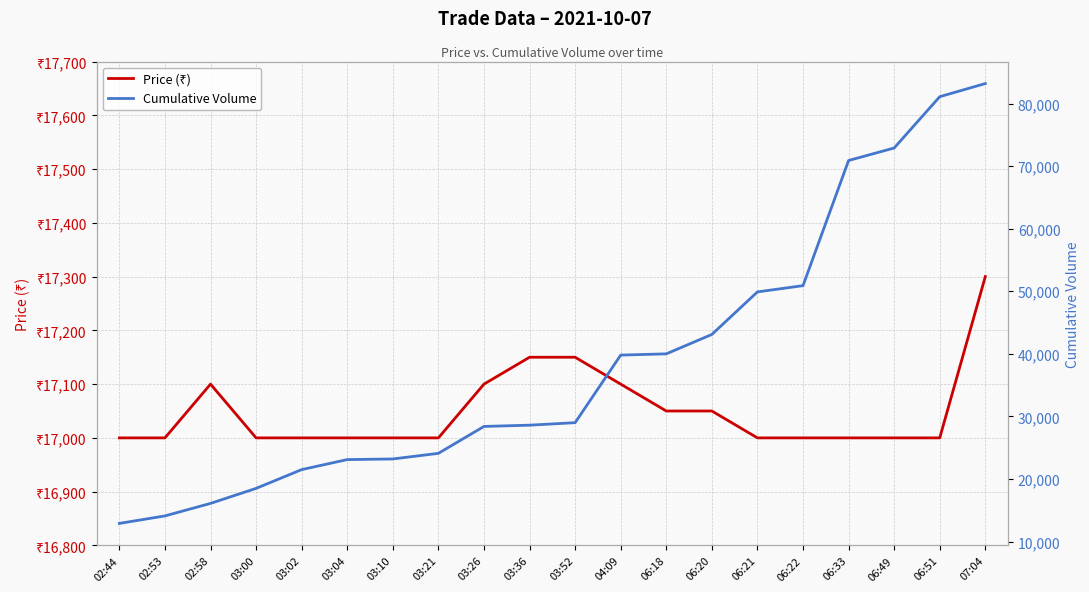

Which has a higher value, 04:09 or 06:18?

04:09